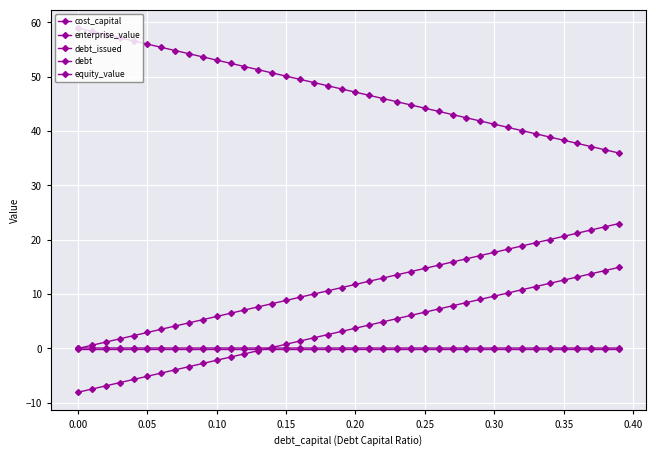

What is the greatest value displayed?

59.0